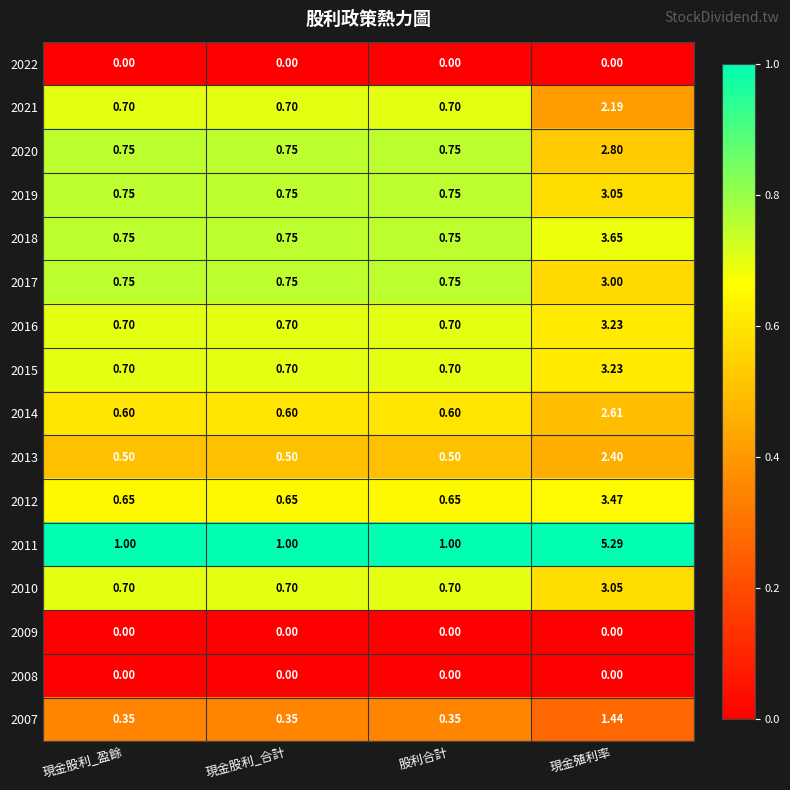

What is the maximum value shown in the chart?

5.3